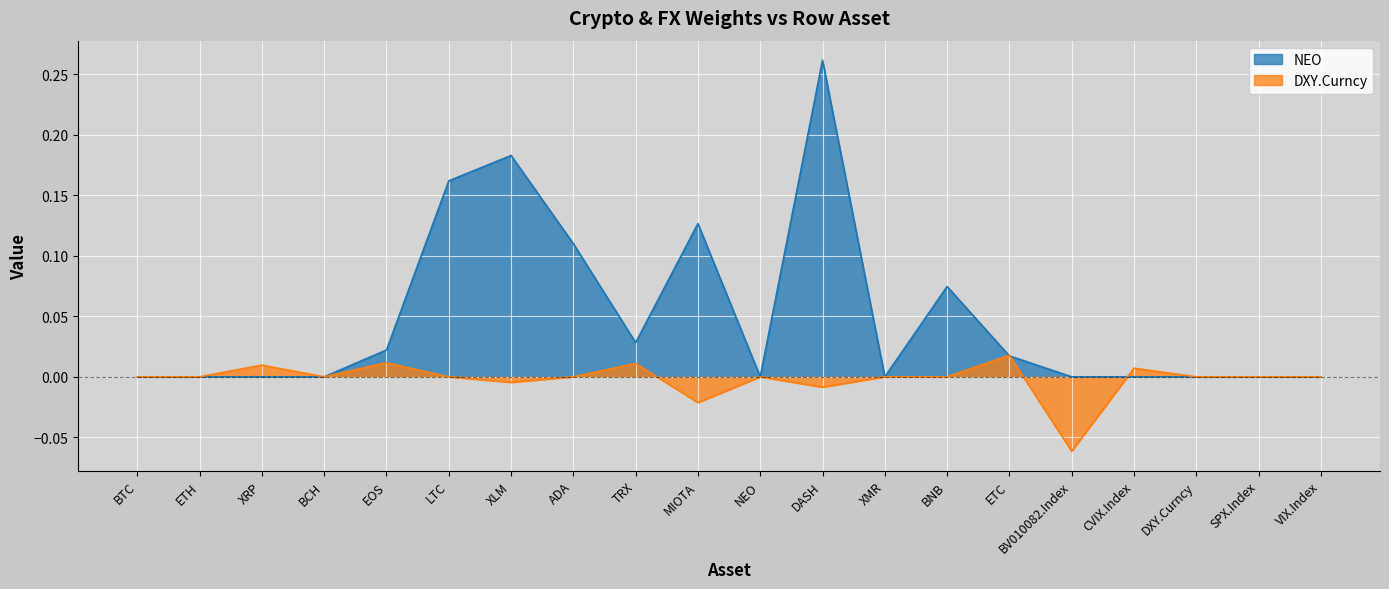

Which series has the largest range (max minus min)?

NEO